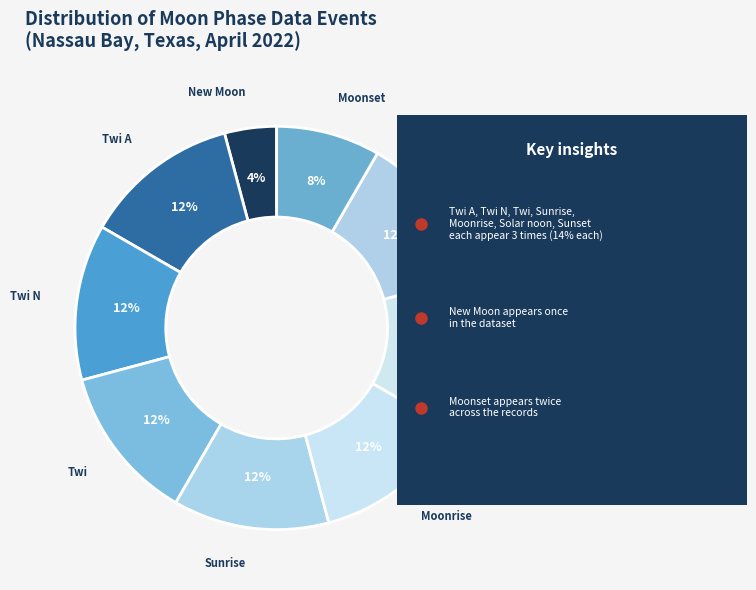

What is the smallest slice in the pie chart?

New Moon